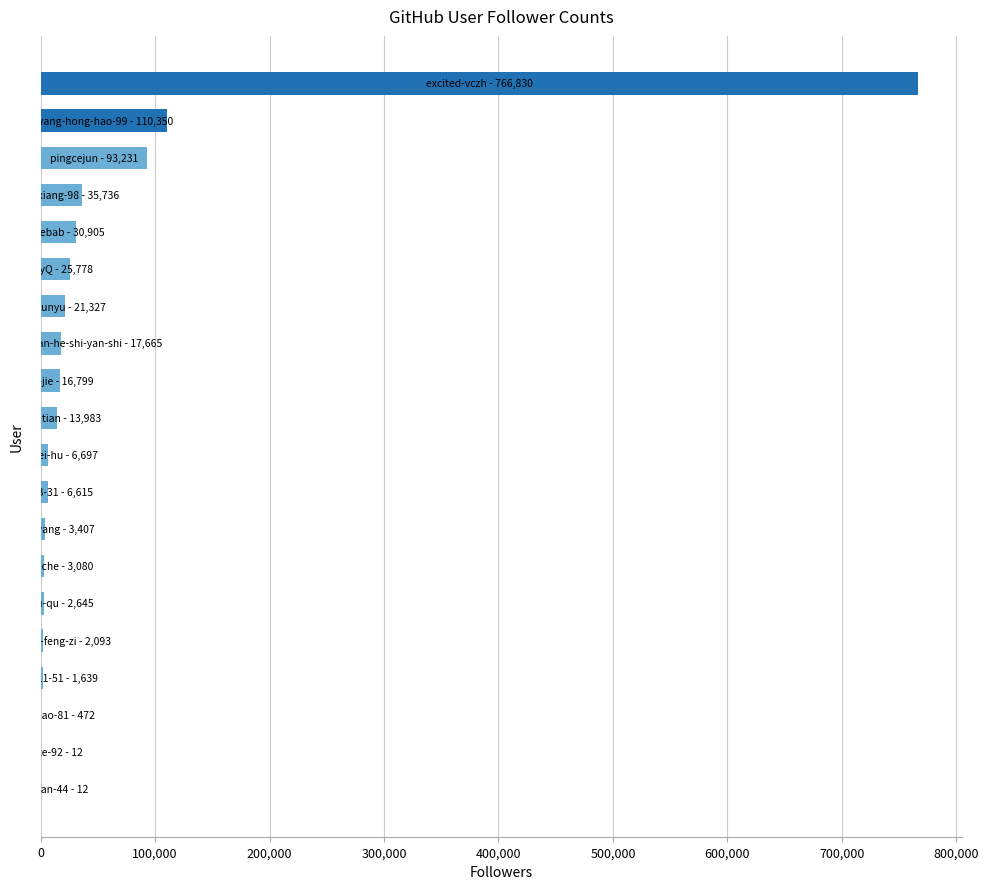

What is the sum of all values?

1159276